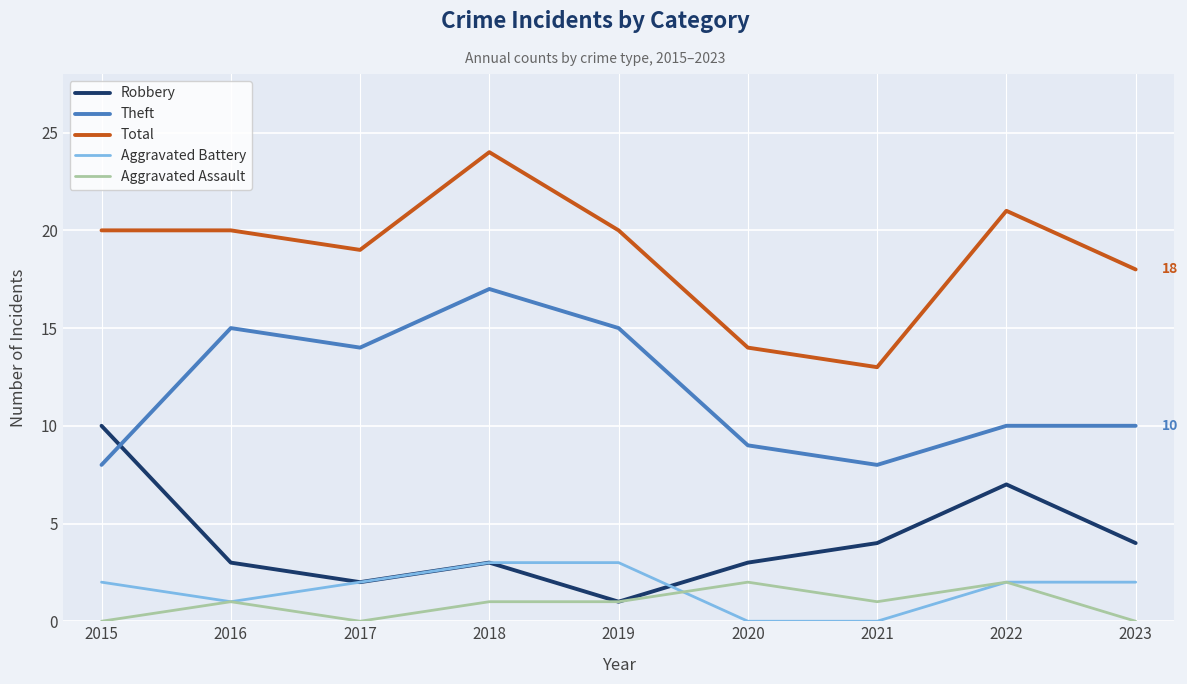

What is the spread (max minus min) of values at 2015?

20